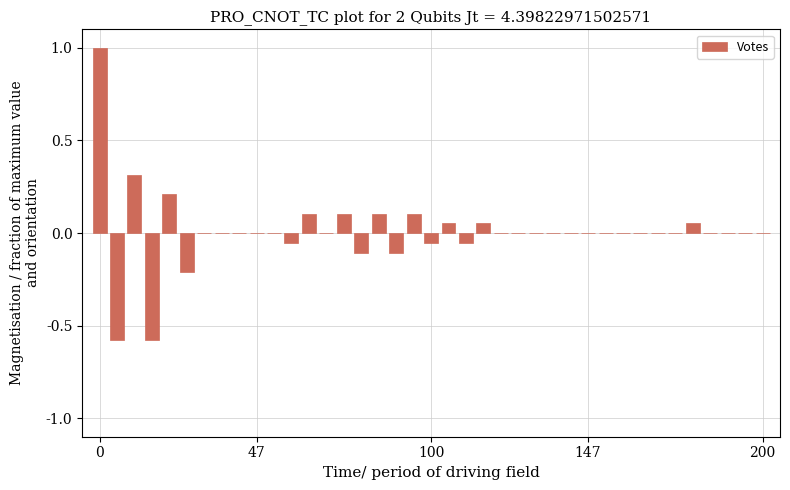

What is the maximum value shown in the chart?

1.0